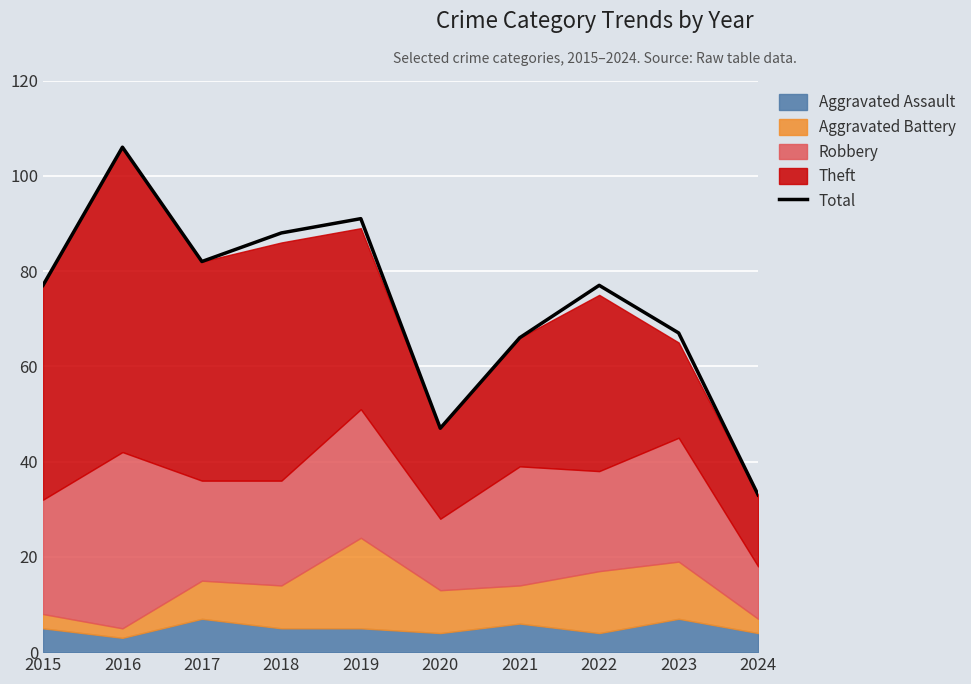

Is it true that the value at 2015 is 37?

False